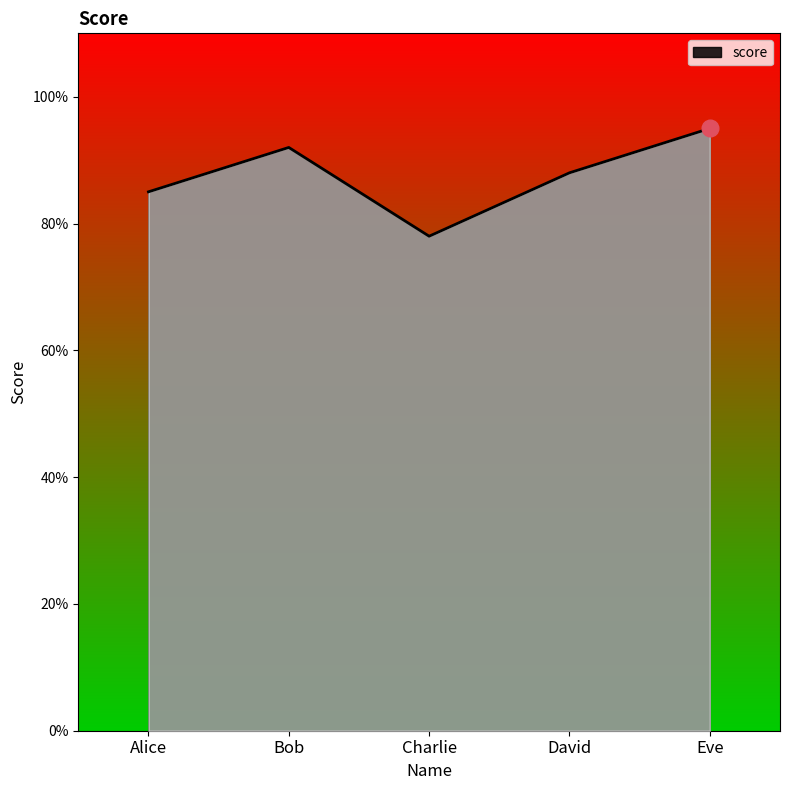

What is the sum of all values?

438